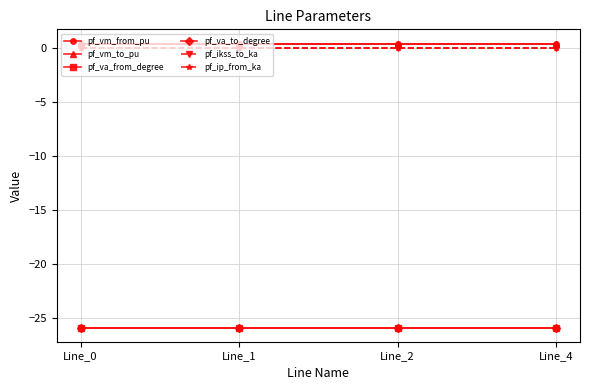

Is the value of pf_ikss_to_ka at Line_4 greater than the value of pf_va_from_degree at Line_4?

Yes